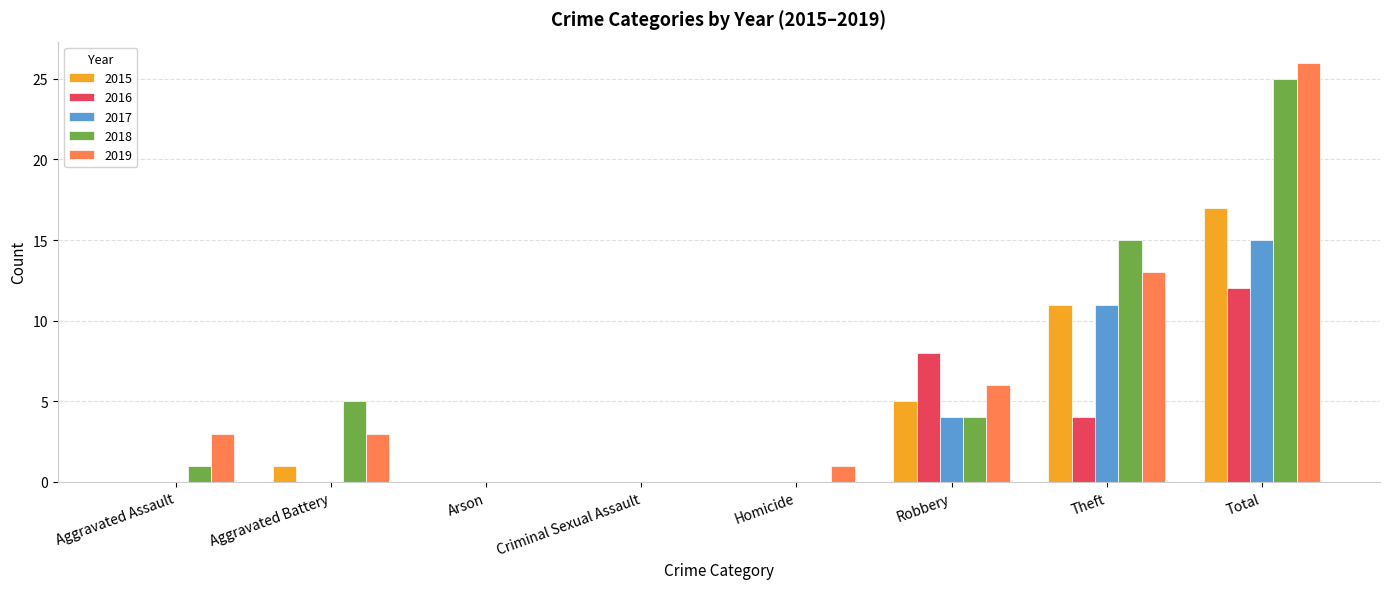

Is the value of 2019 at Robbery greater than the value of 2017 at Aggravated Battery?

Yes